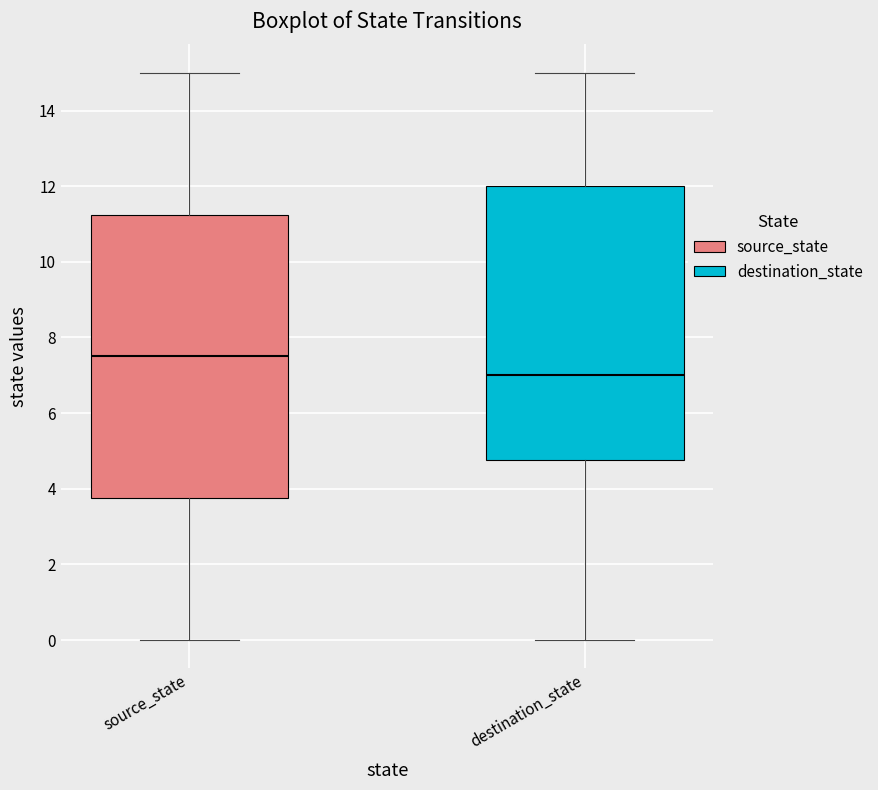

Reading left to right, transcribe this box plot: for each box, give where its median line is, the range the box spans, and where its two whiskers end, as read against the y-axis. The values are not printed on the chart, so give them approximately, as read against the axis.

source_state: median 7.6, box 3.8 to 11.2, whiskers 0.0 to 15.0
destination_state: median 7.0, box 4.8 to 12.0, whiskers 0.0 to 15.0